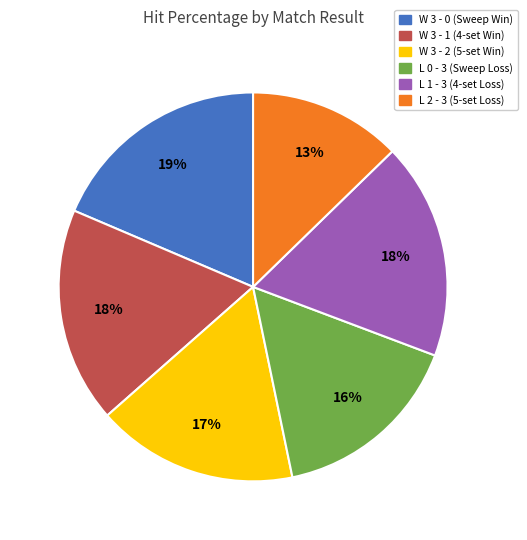

True or false: L 0 - 3 accounts for 16% of the total.

True